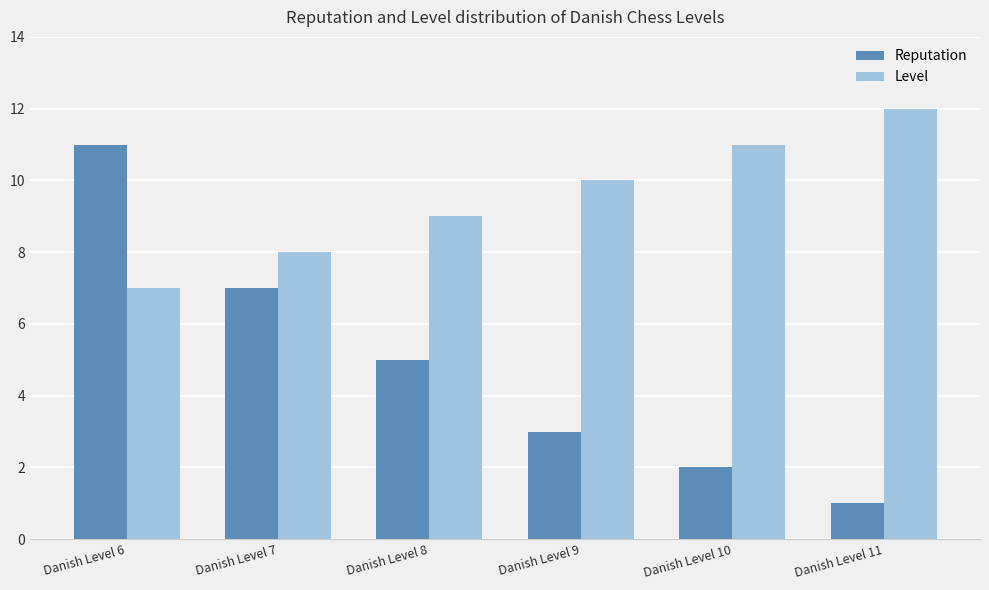

Where is Level nearest to the value 9?

Danish Level 8